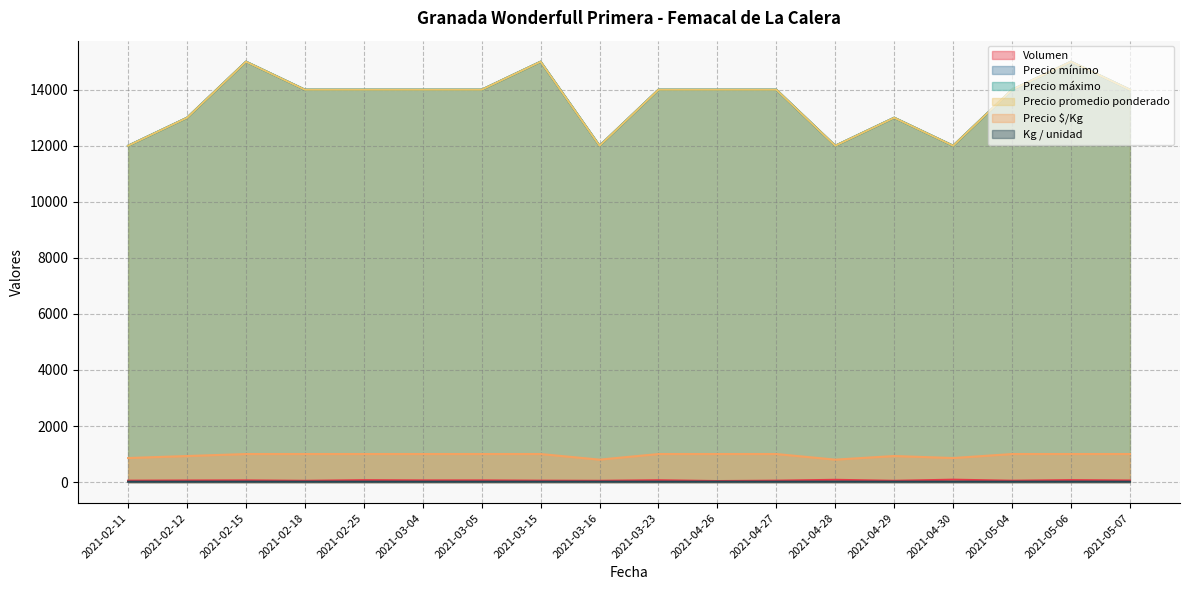

At which category is the sum across all series the highest?

2021-05-06